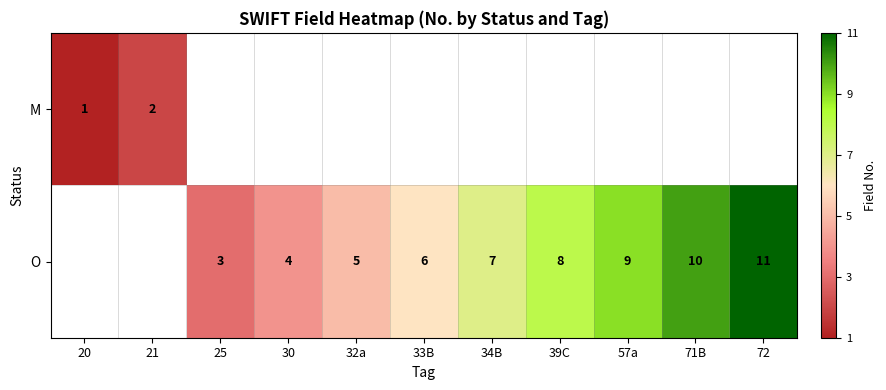

At how many categories does at least one series exceed 4?

7